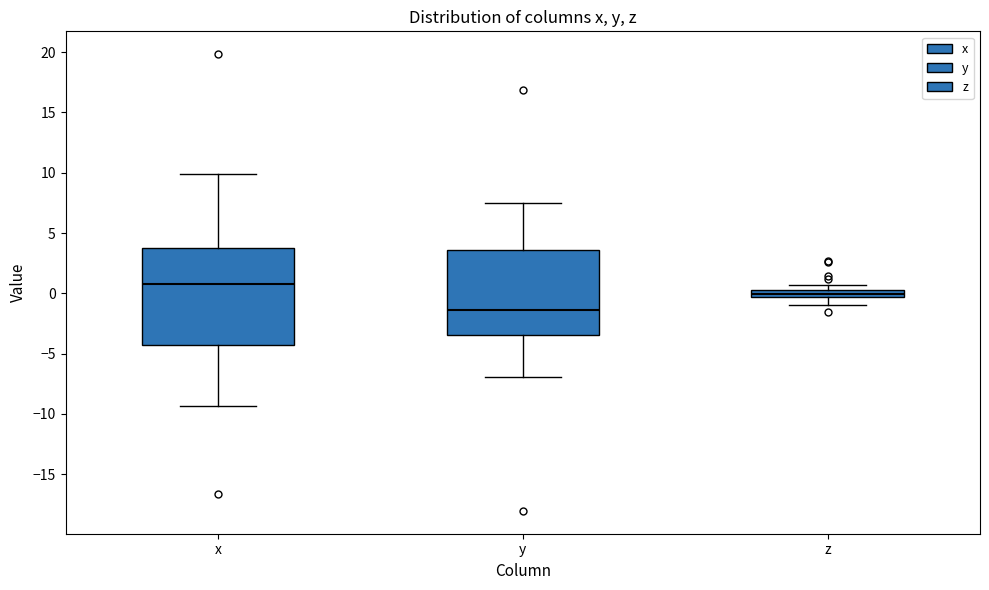

Where does the lower whisker of the box for z end on the y-axis? The values are not printed on the chart, so give them approximately, as read against the axis.

-1.0